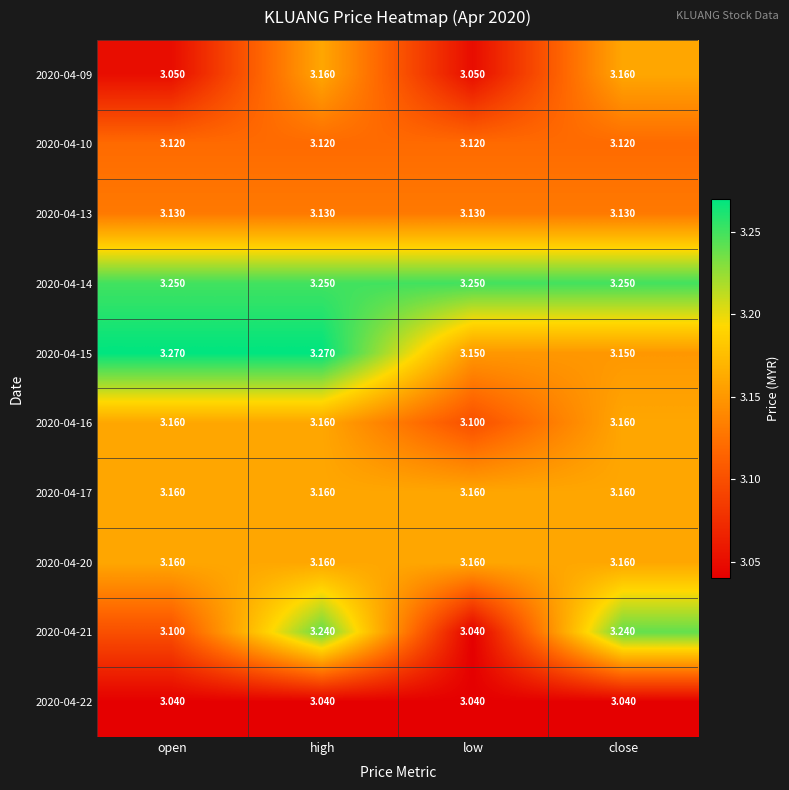

How many distinct data groups are displayed?

10